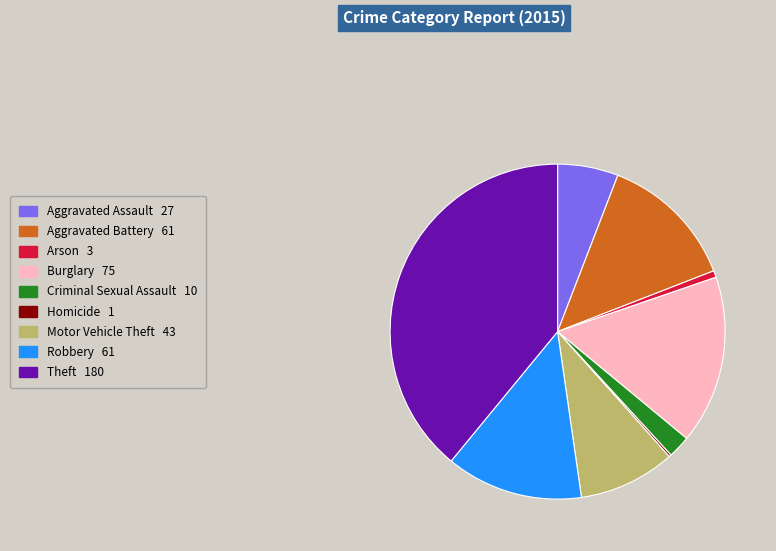

True or false: Robbery accounts for 13% of the total.

True